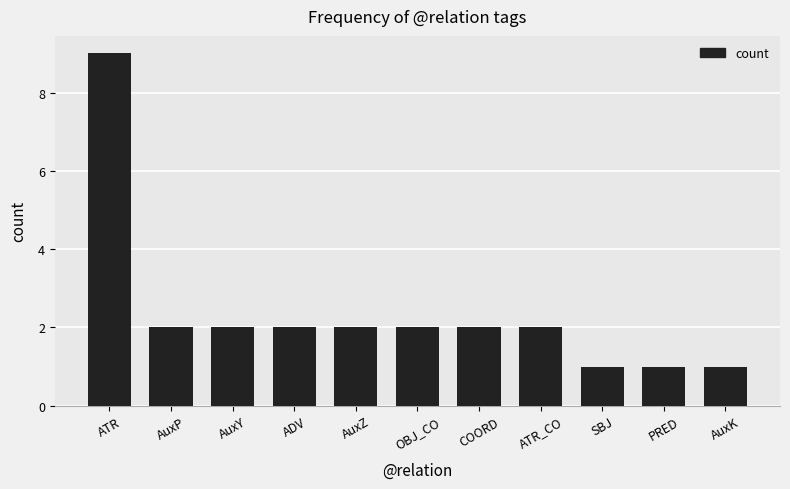

How many values are between 1 and 2?

10